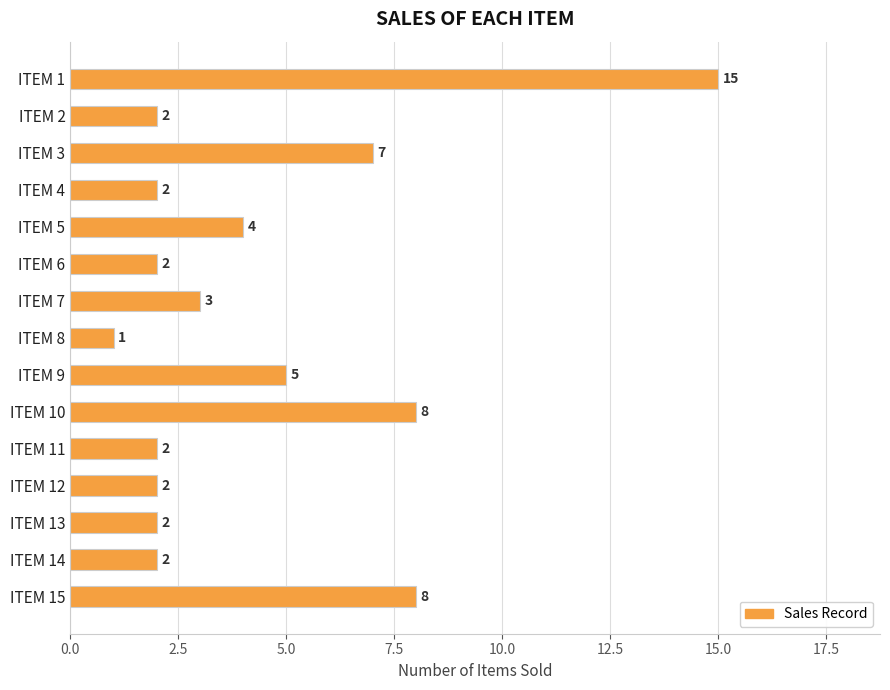

True or false: the data shows 2 at ITEM 8.

False